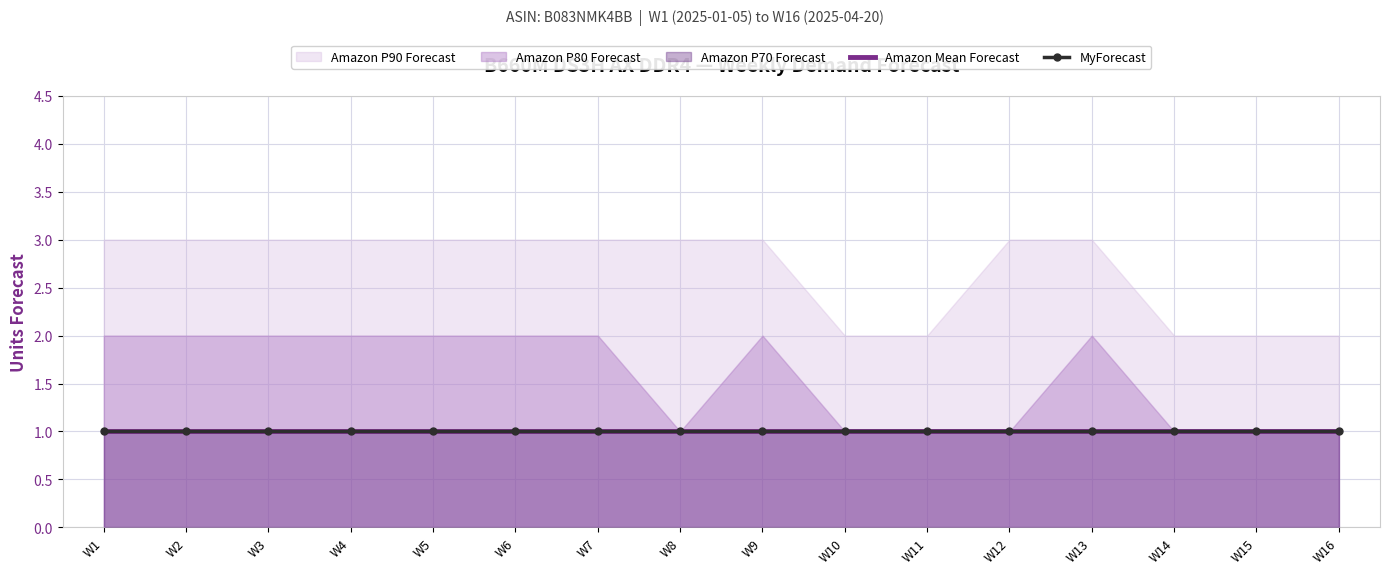

What value does the Amazon P90 Forecast series have at W2?

3